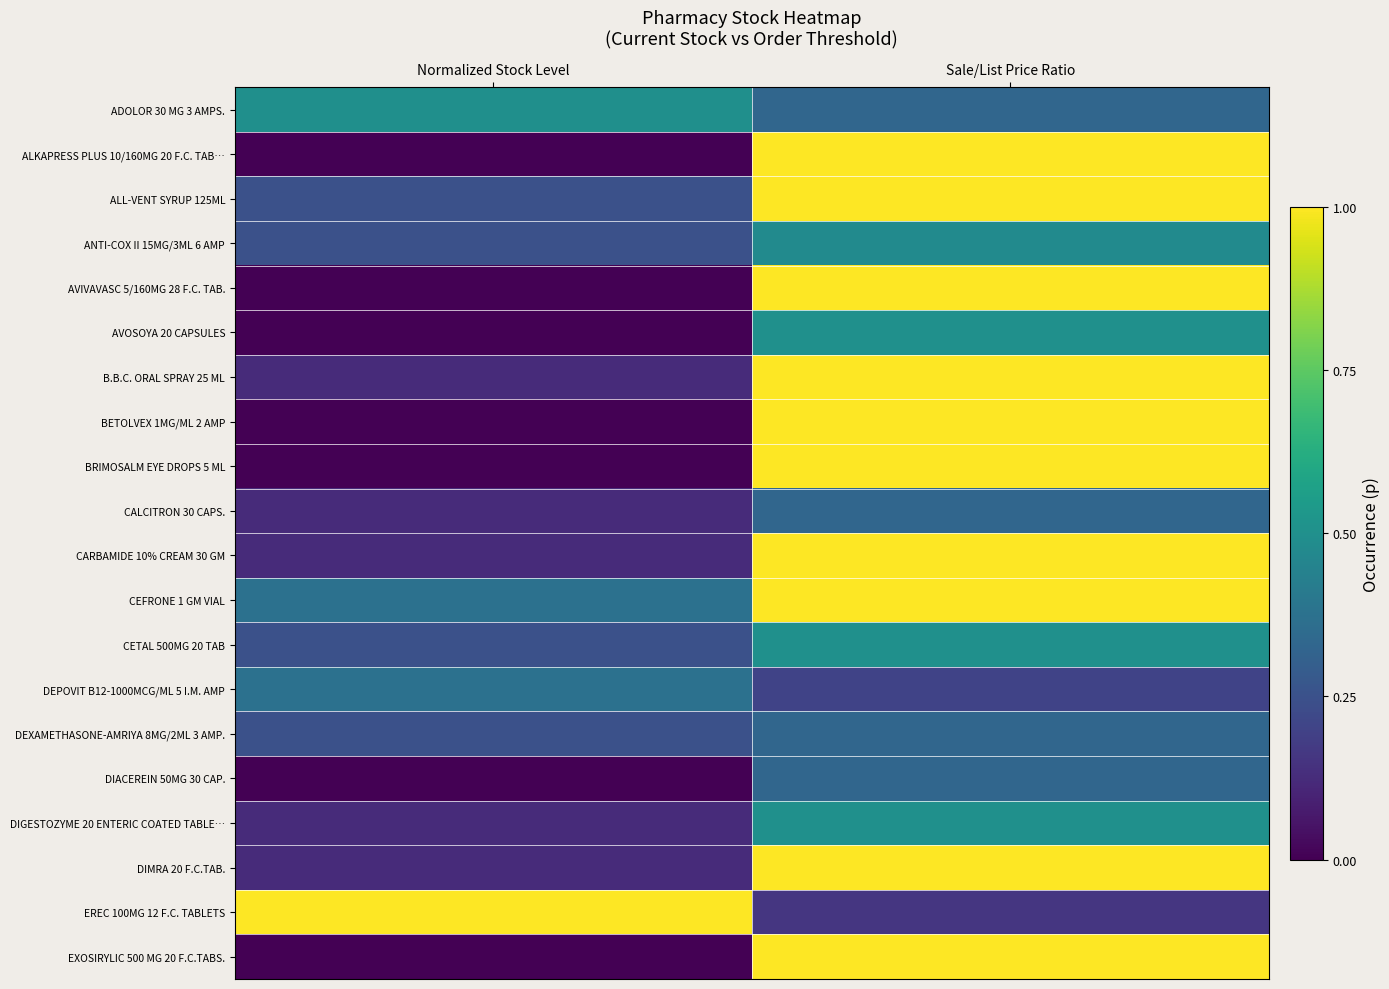

What is the total value across all series at Sale/List Price Ratio?

14.2